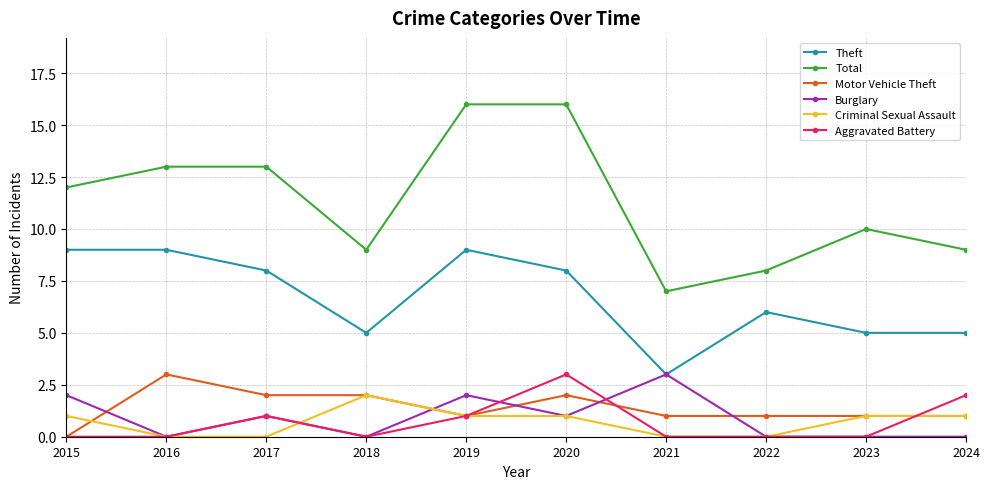

What is the difference between the maximum and second lowest values in the Criminal Sexual Assault series?

2